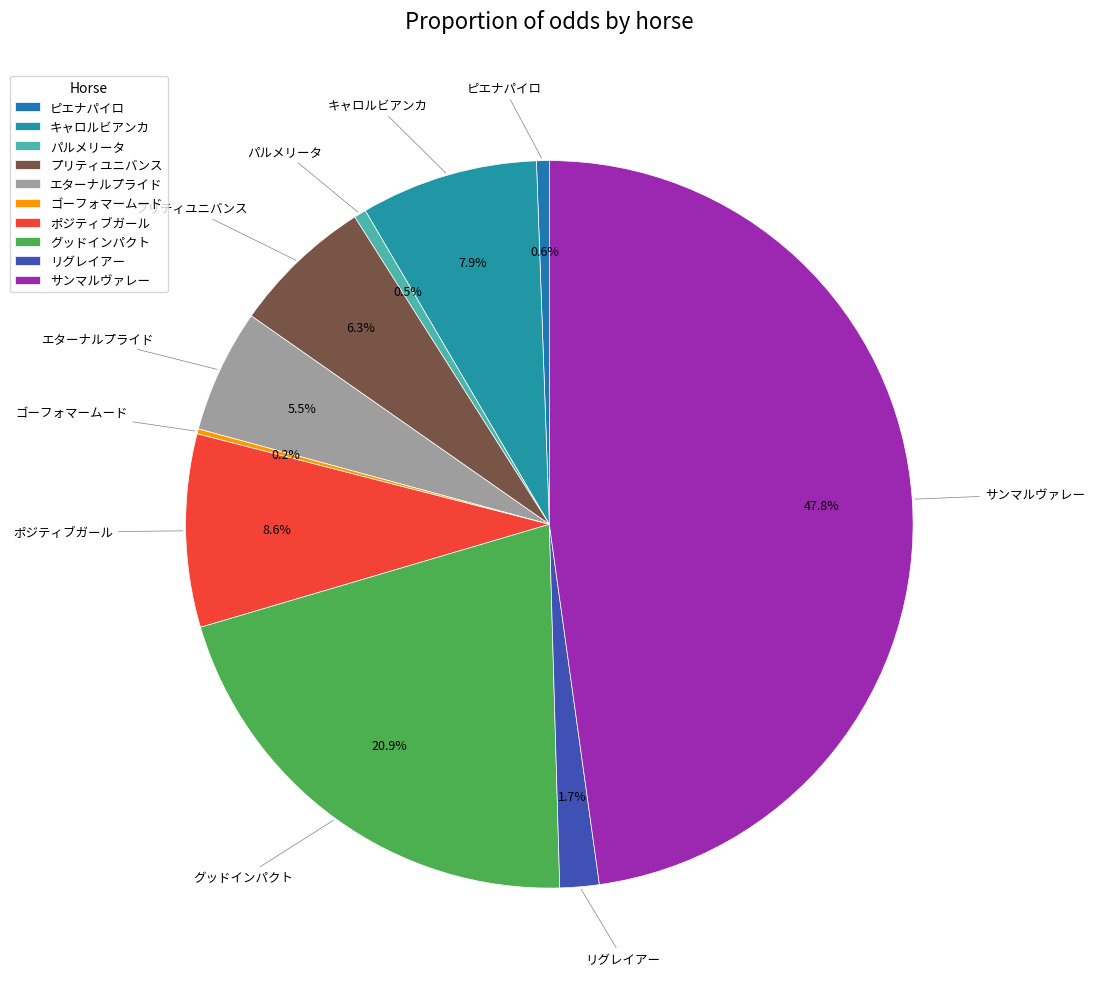

Approximately how many times larger is the value at パルメリータ compared to リグレイアー?

0.3